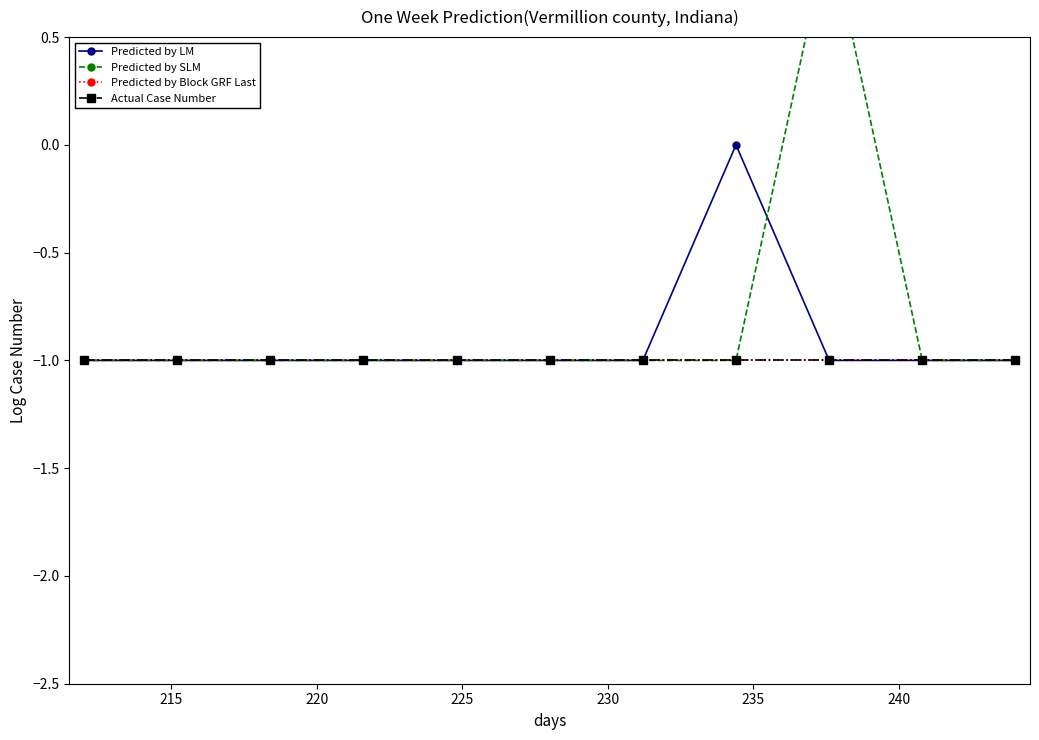

True or false: Predicted by LM and Predicted by Block GRF Last intersect in this chart.

False